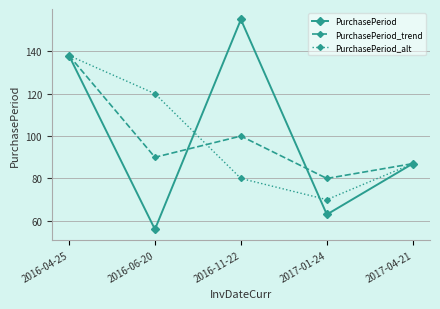

Where is the first local minimum for PurchasePeriod?

2016-06-20